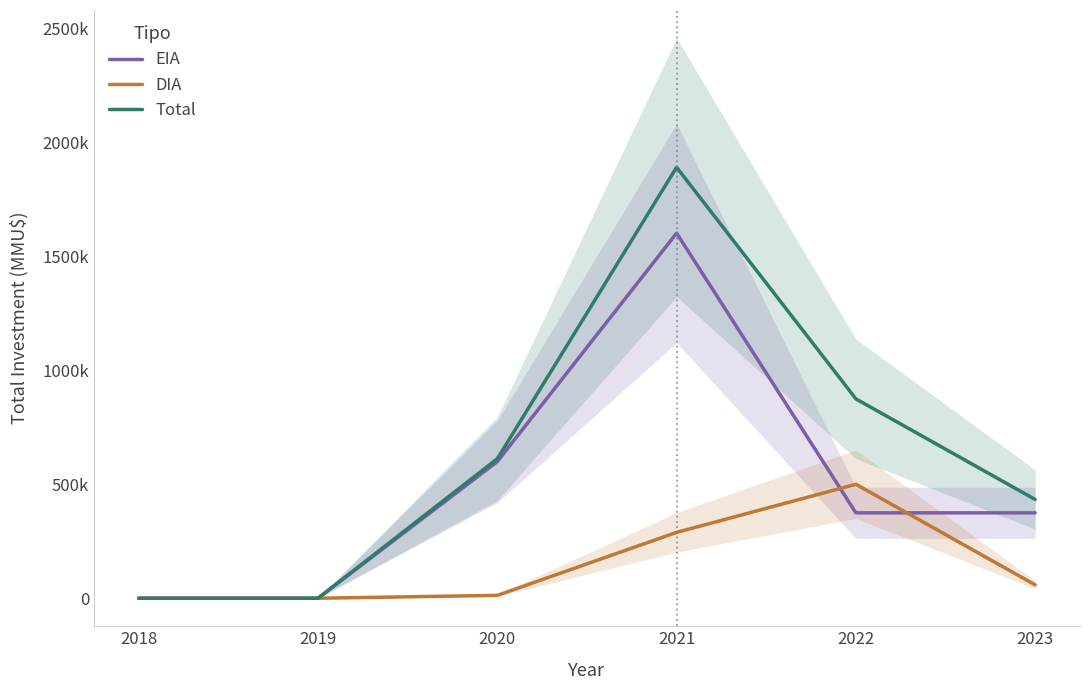

Is the value of Total at 2021 greater than the value of EIA at 2021?

Yes